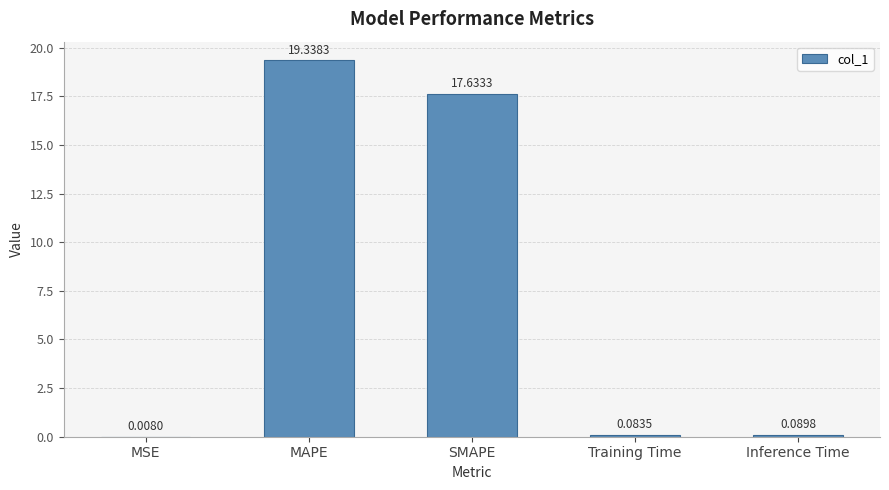

Between SMAPE and Training Time, which is larger?

SMAPE